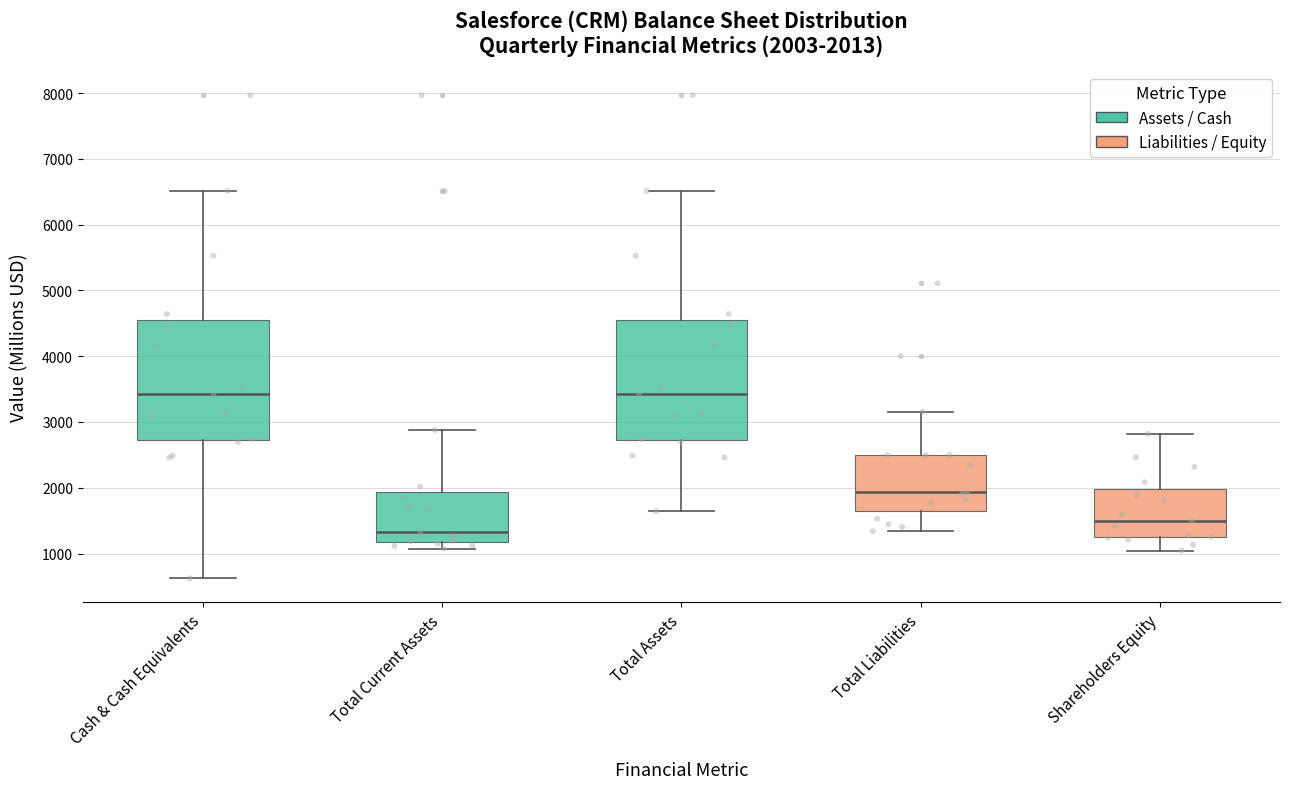

Which box's median line is the lowest?

Total Current Assets